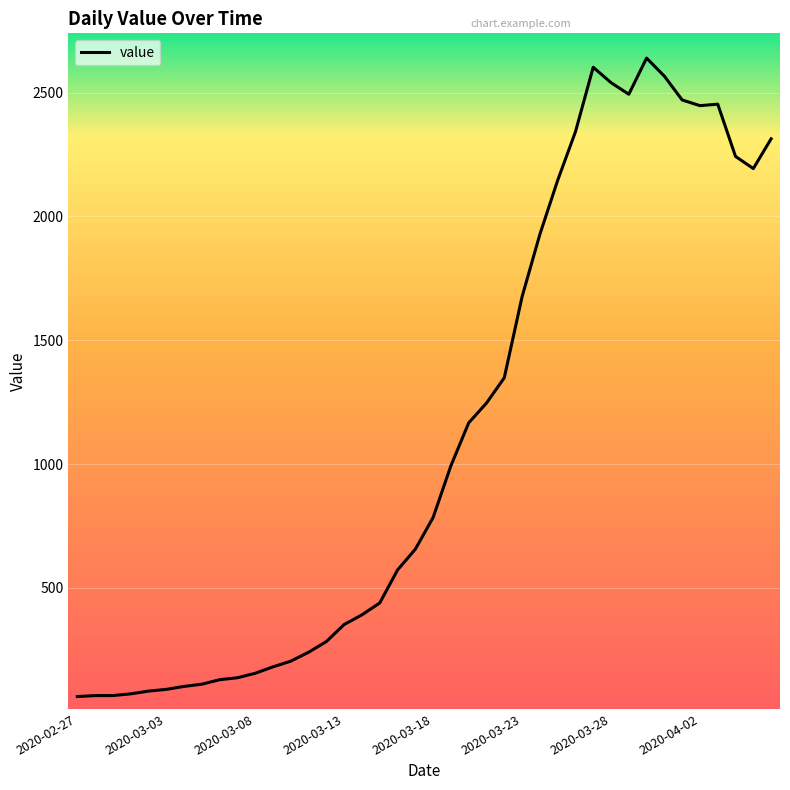

What is the maximum value shown in the chart?

2639